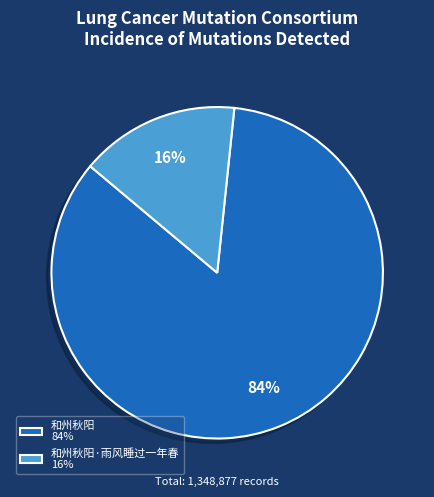

To the nearest percent, what is the average slice percentage?

50%